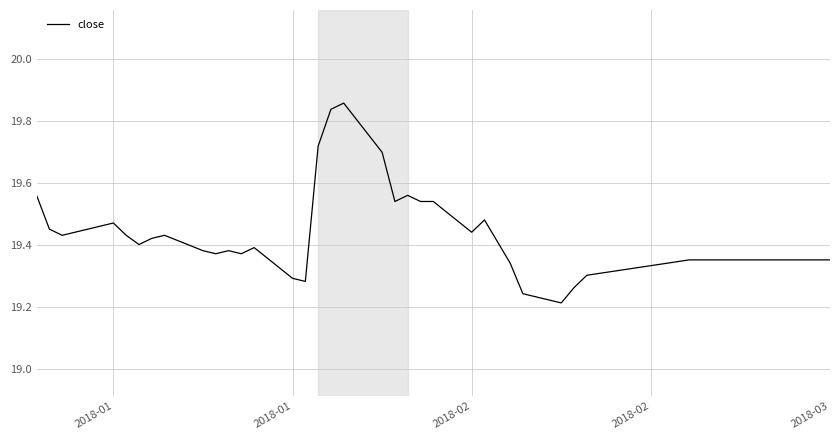

What is the difference between the maximum and minimum values?

0.6